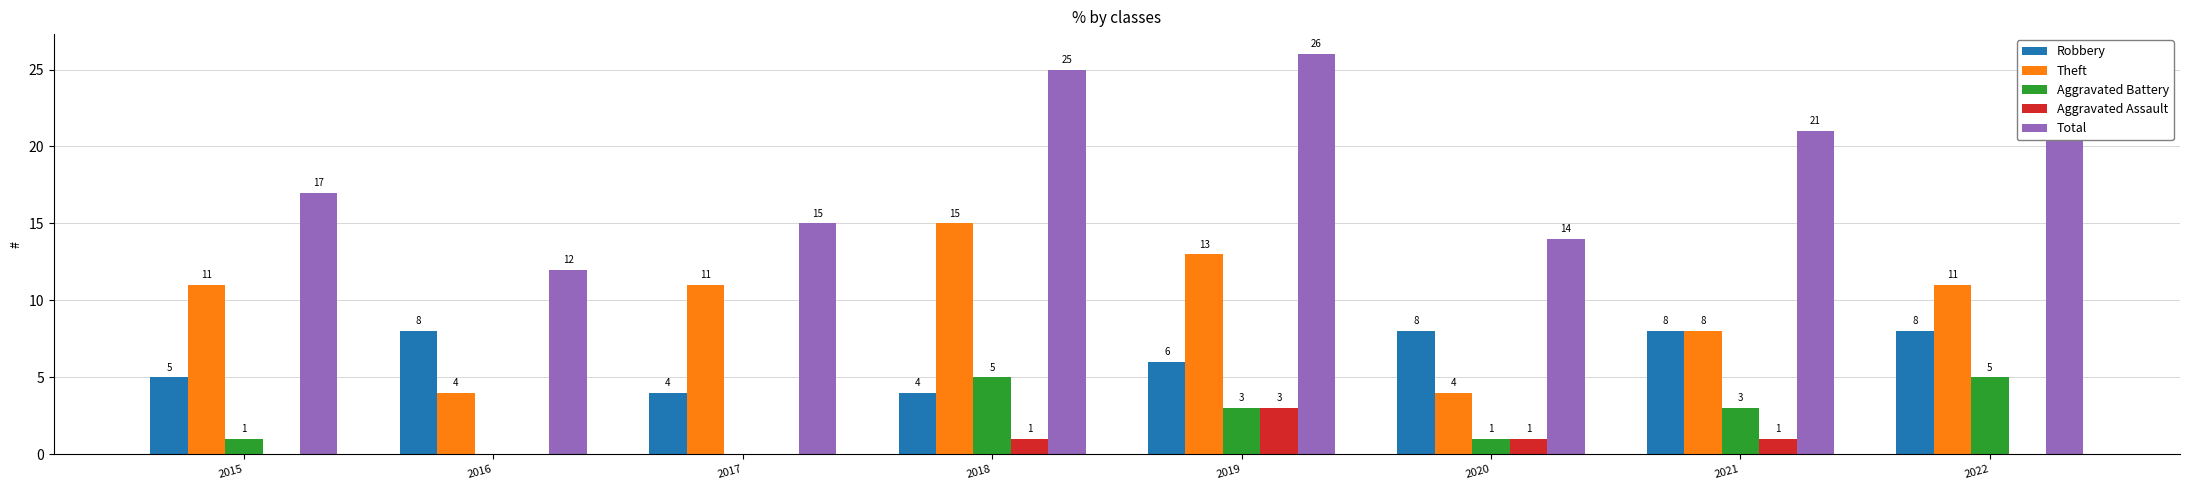

How many values in Aggravated Battery are above zero?

6